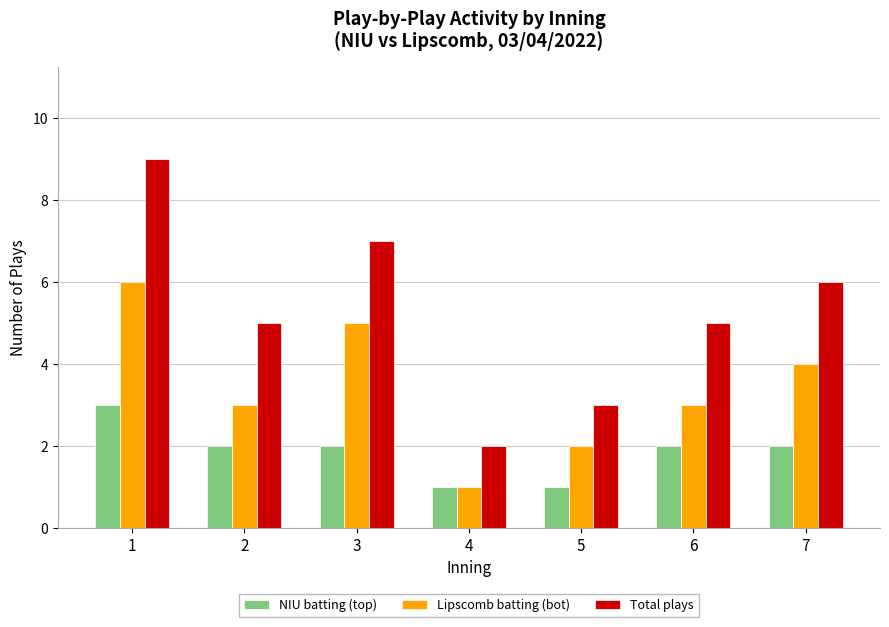

Is it true that Lipscomb batting (bot) equals 3 at 7?

False